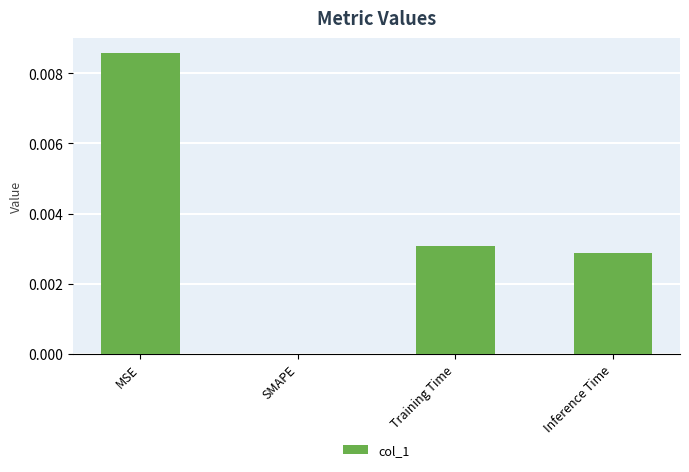

Between Training Time and Inference Time, which is larger?

Training Time